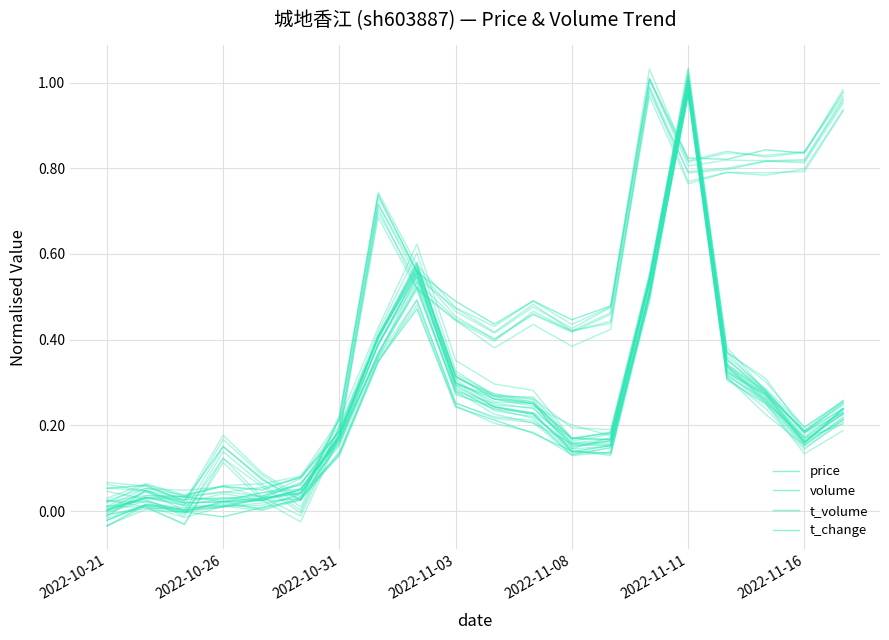

Which series has the largest range (max minus min)?

volume